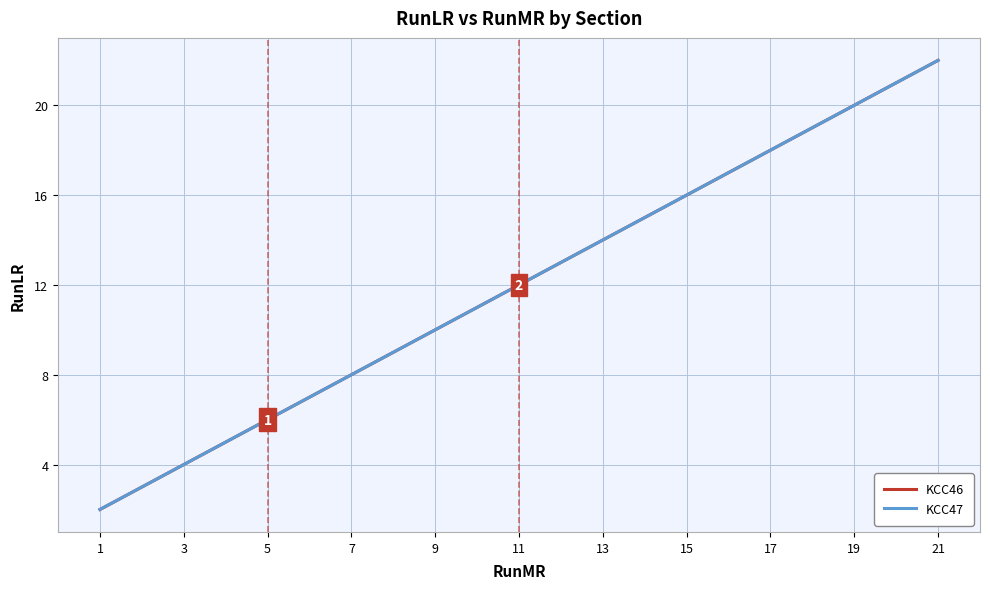

Where is KCC47 nearest to the value 12?

11